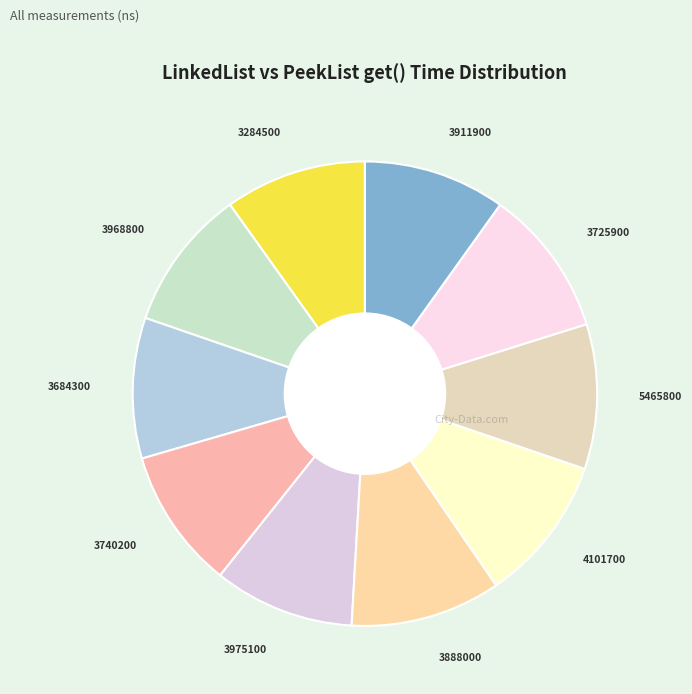

To the nearest percent, what is the average slice percentage?

10%